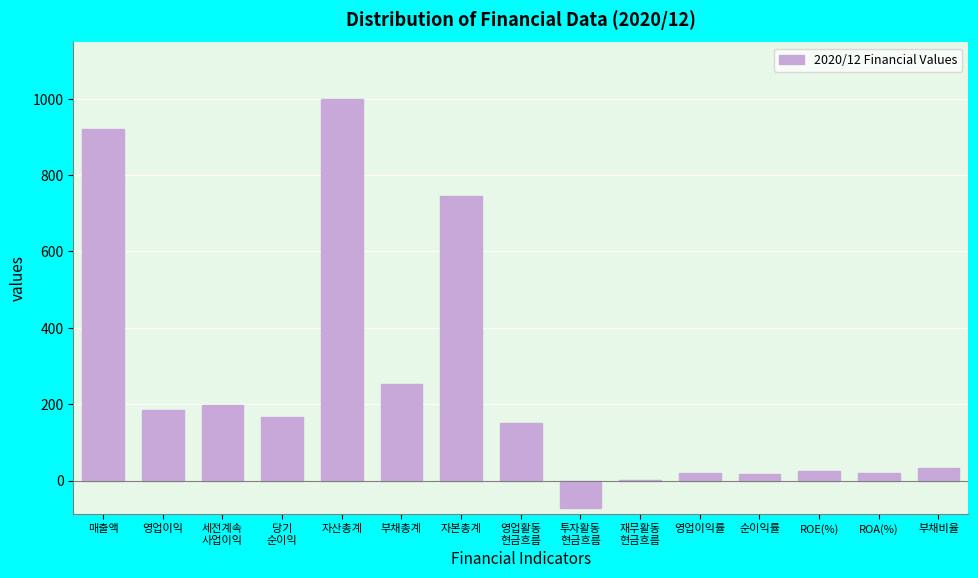

Where is the data nearest to the value 462?

부채총계